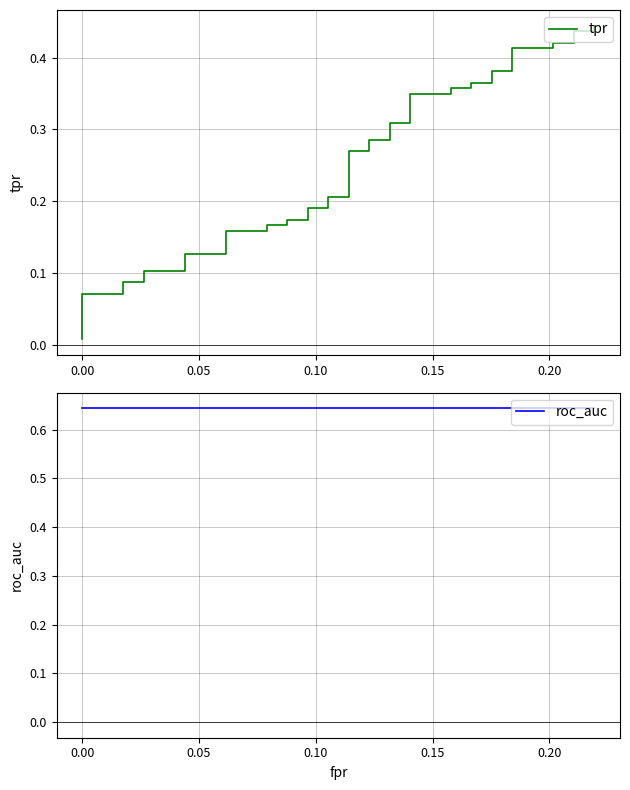

What are all the series names shown in the legend?

tpr, roc_auc